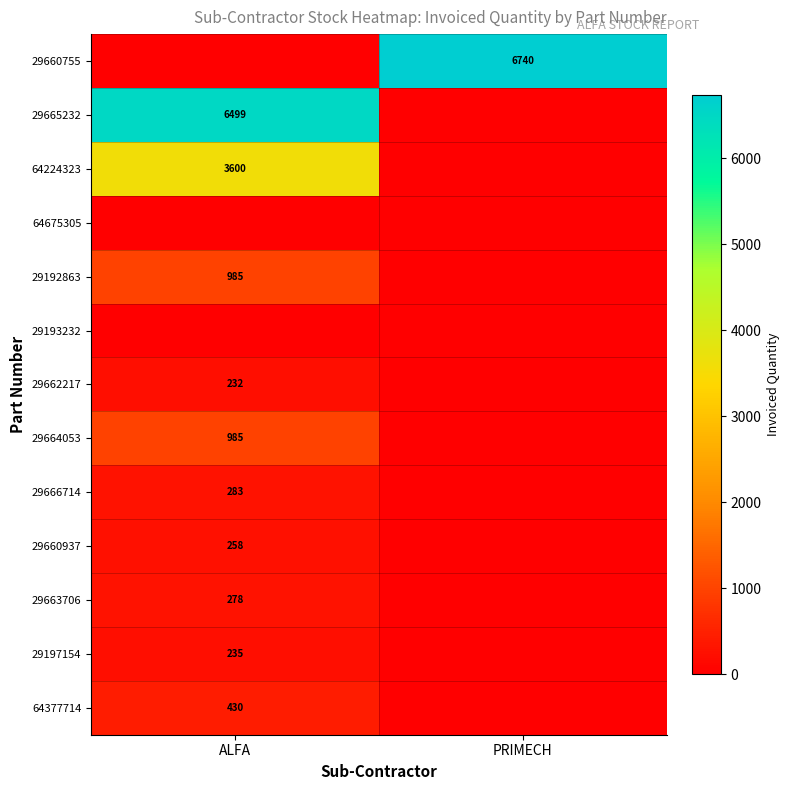

Is the value of 29666714 at ALFA greater than the value of 29660937 at ALFA?

Yes